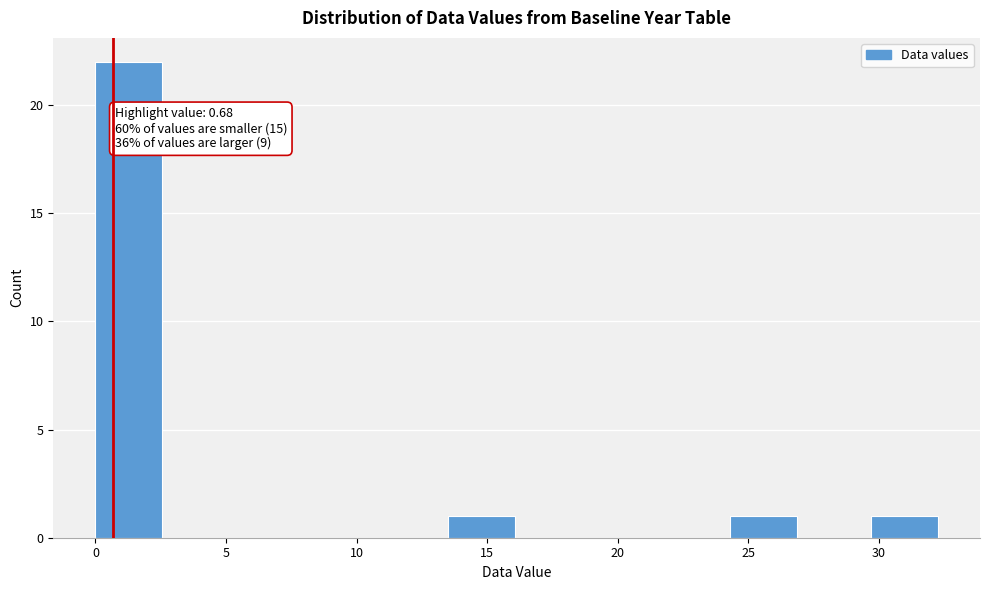

Which range on the x-axis has the tallest bar?

0.0 to 2.7